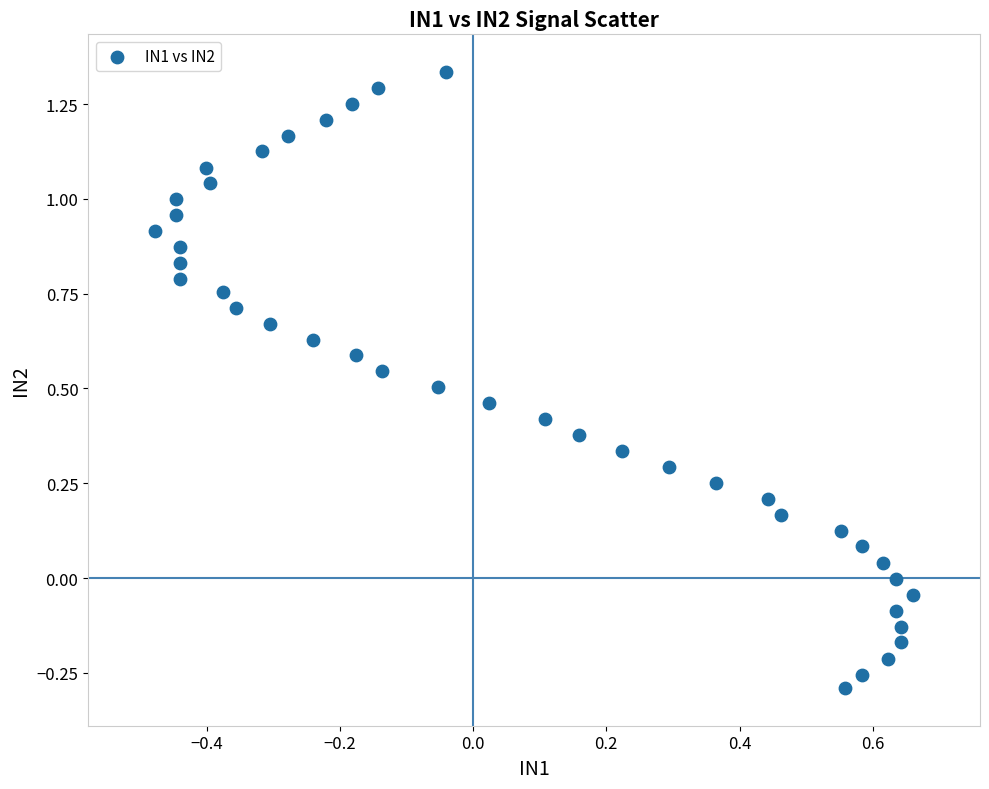

What is the range of Y values (max minus min)?

1.6